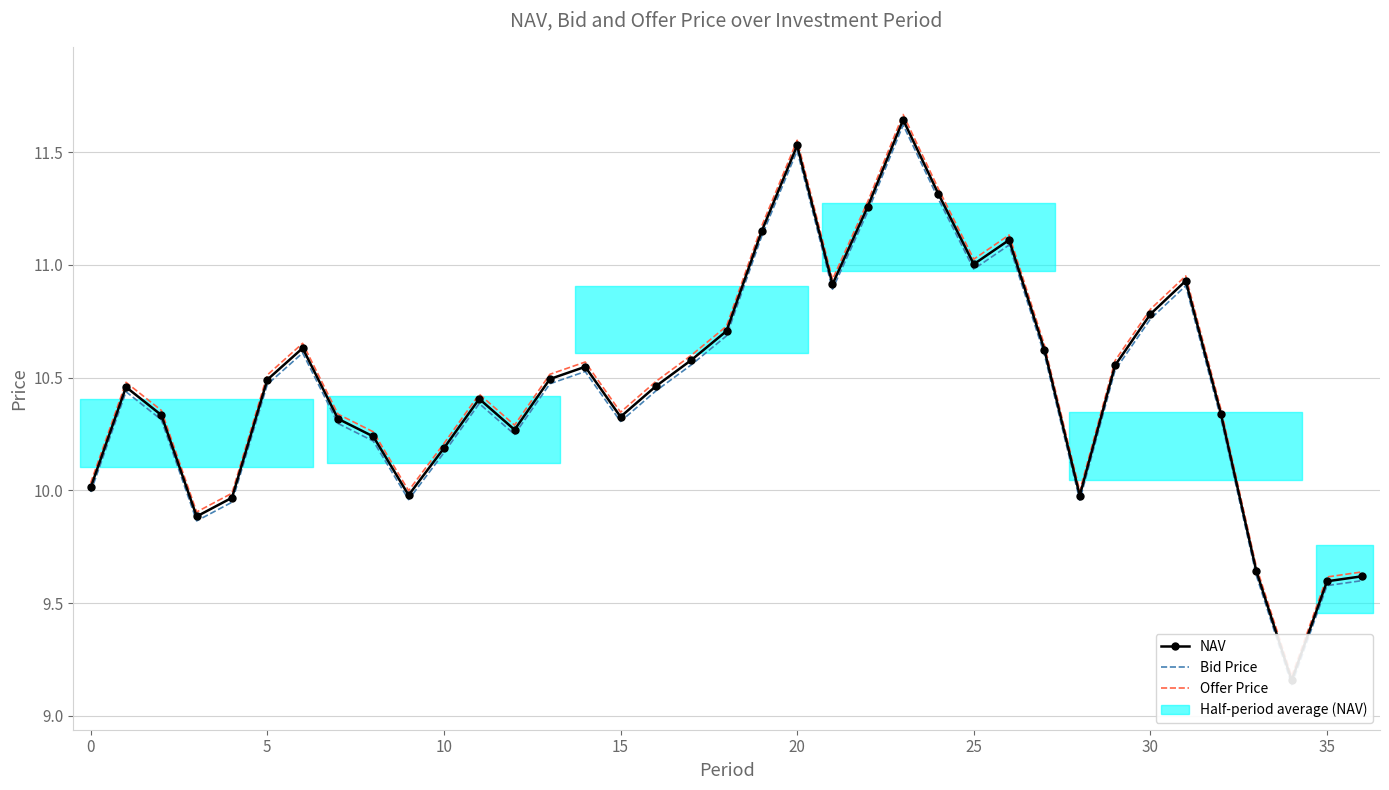

True or false: NAV and Offer Price cross at least once.

False